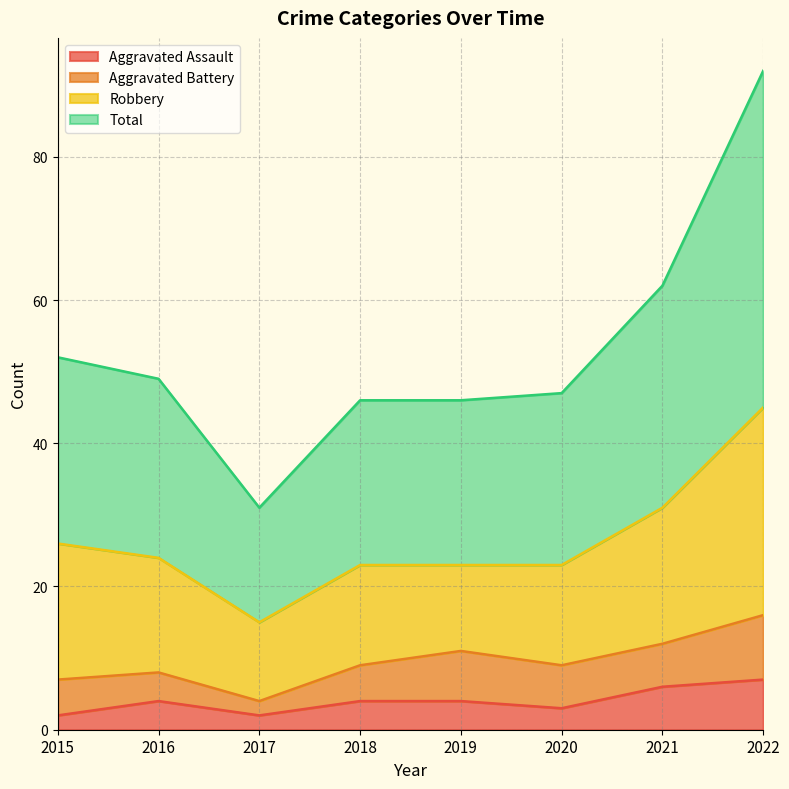

Which series has the largest total across all categories?

Total